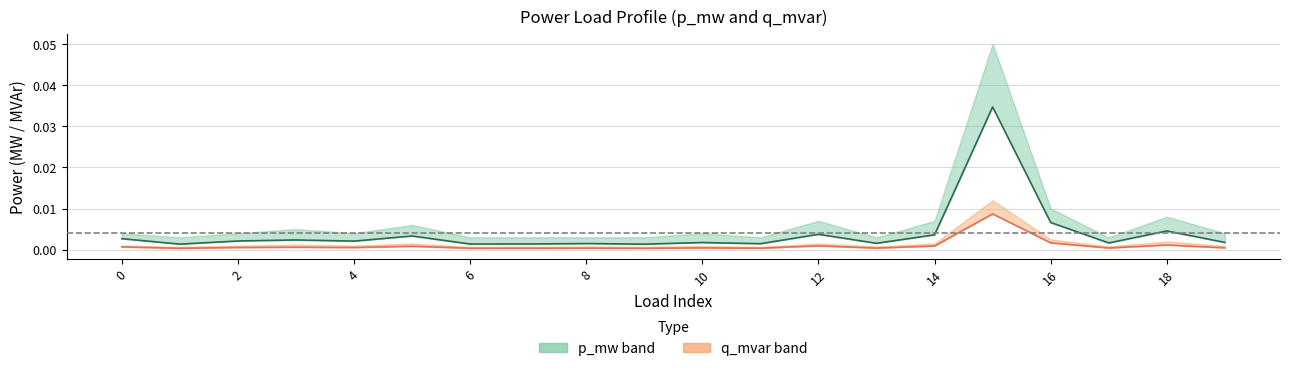

True or false: p_mw lower has more than 1 points higher than both neighbors.

True